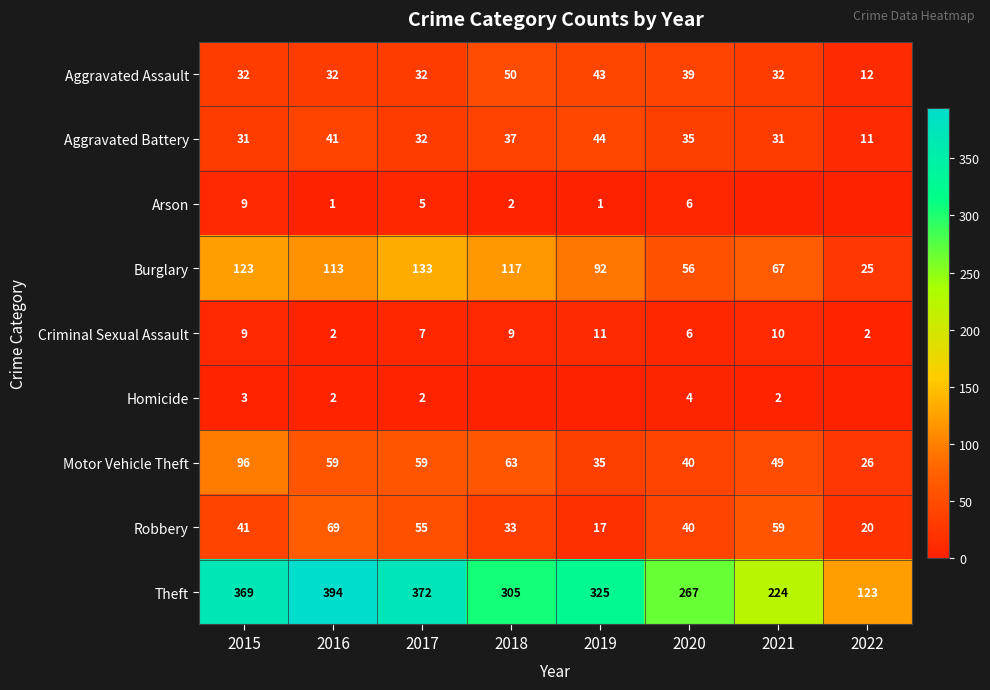

At how many categories does at least one series exceed 93?

8